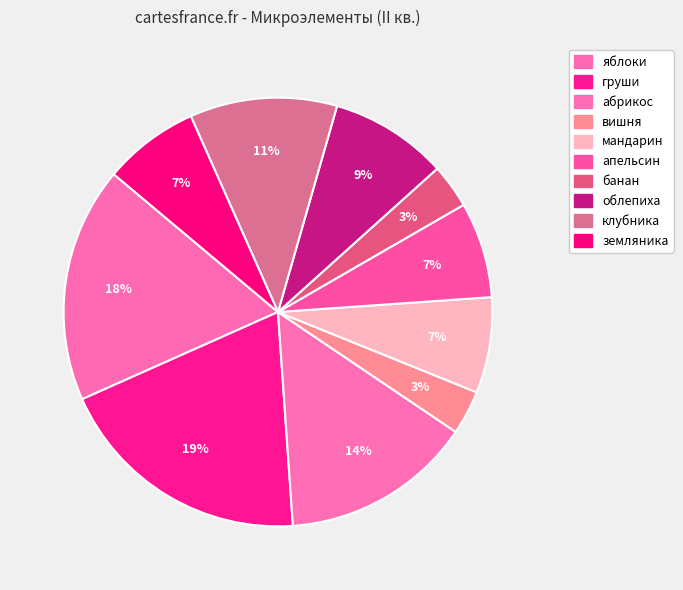

Count the number of slices in the pie.

10